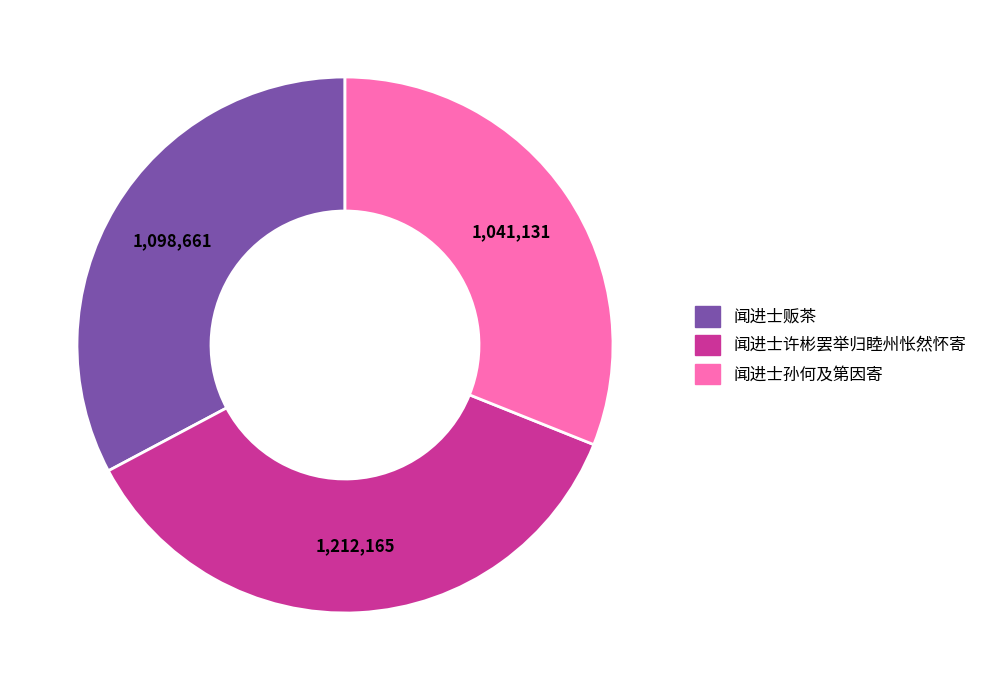

Is there a majority slice in this chart?

No